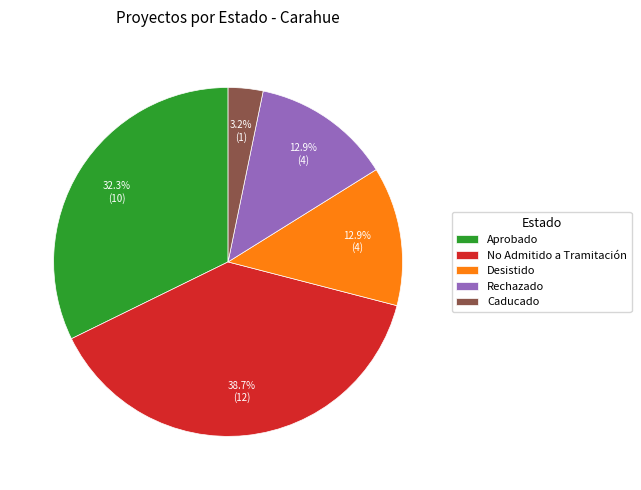

Which slice is the smallest?

Caducado